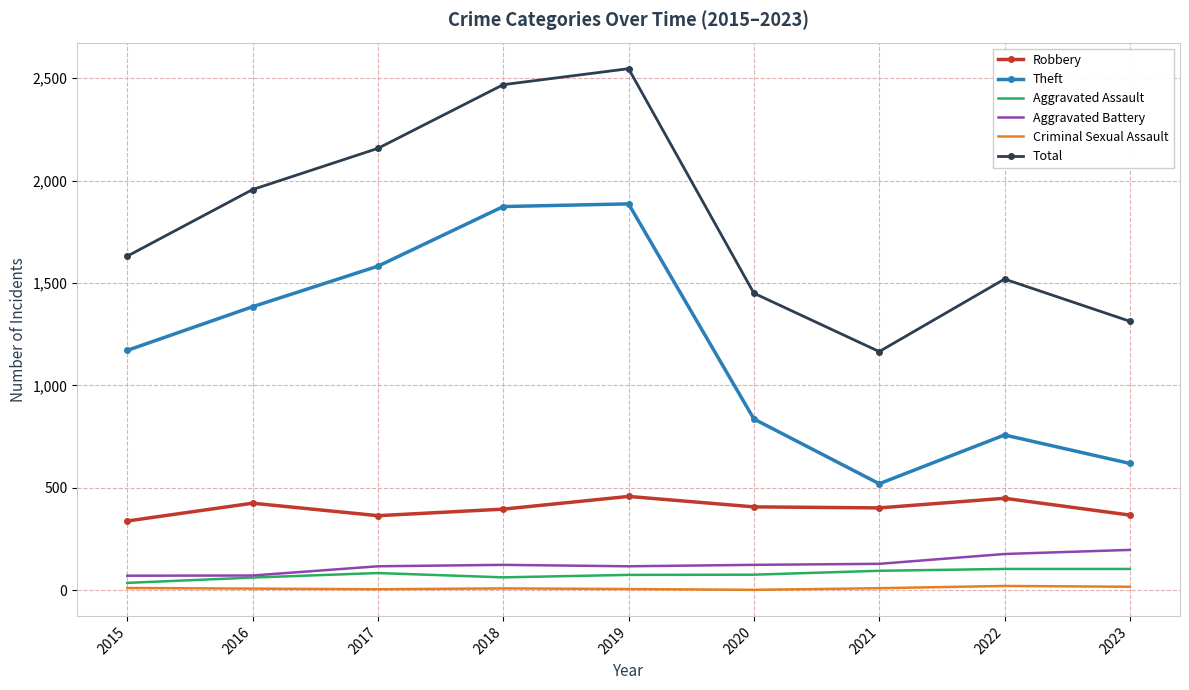

At which category is the sum across all series the highest?

2019